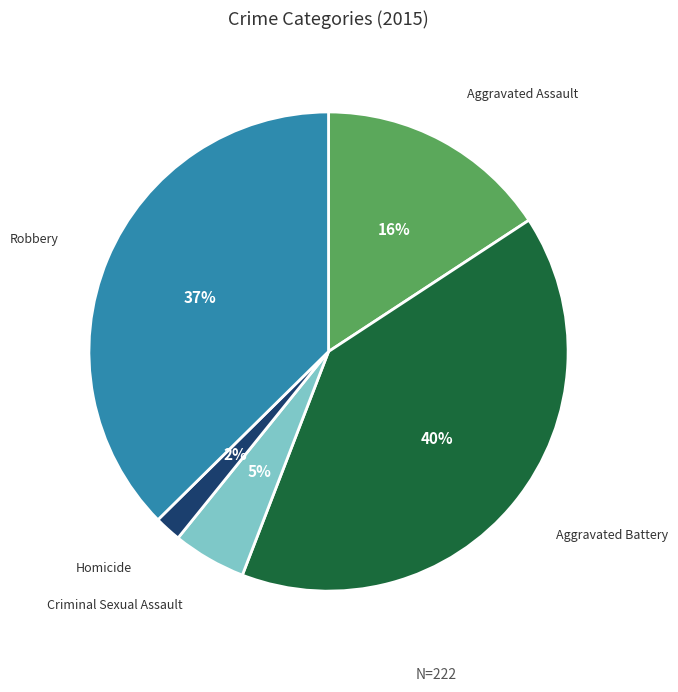

The Aggravated Battery slice represents 31% of the pie. True or false?

False